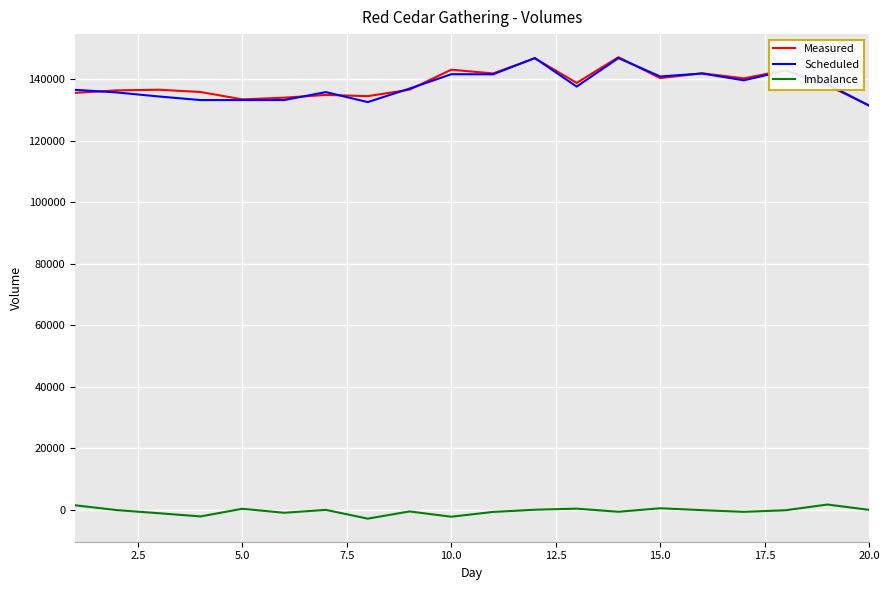

At how many categories does at least one series exceed 79326?

20